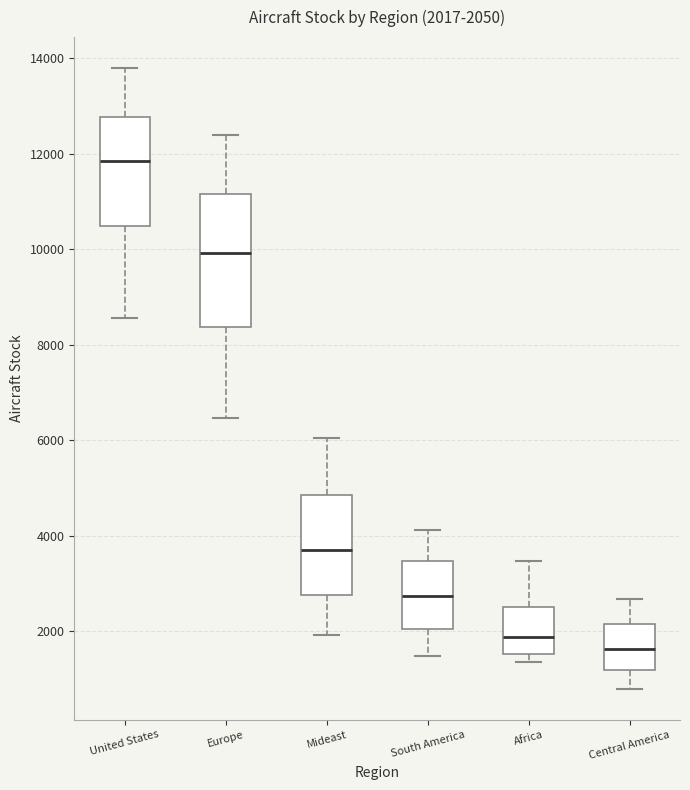

Which box has the highest median line?

United States